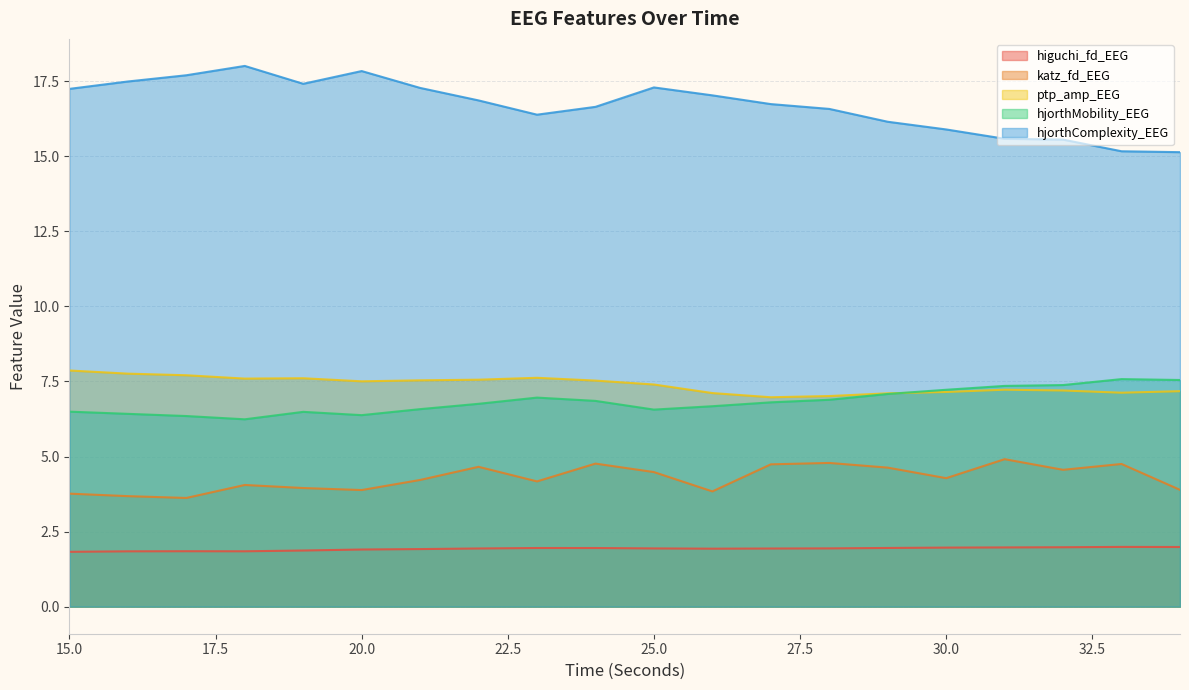

What is the value of the katz_fd_EEG point at the 14th from the left?

4.8